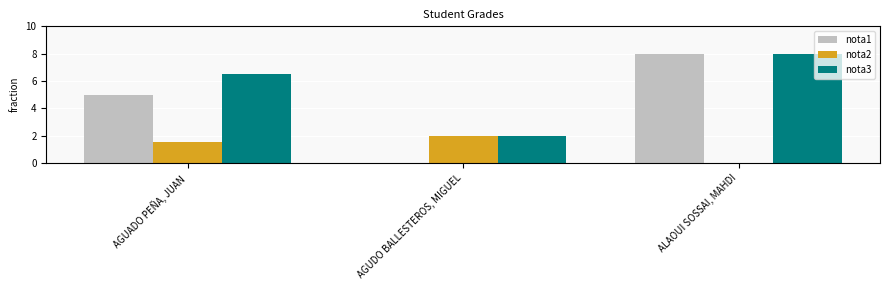

Between AGUDO BALLESTEROS, MIGUEL and ALAOUI SOSSAI, MAHDI, which series saw the biggest shift?

nota1